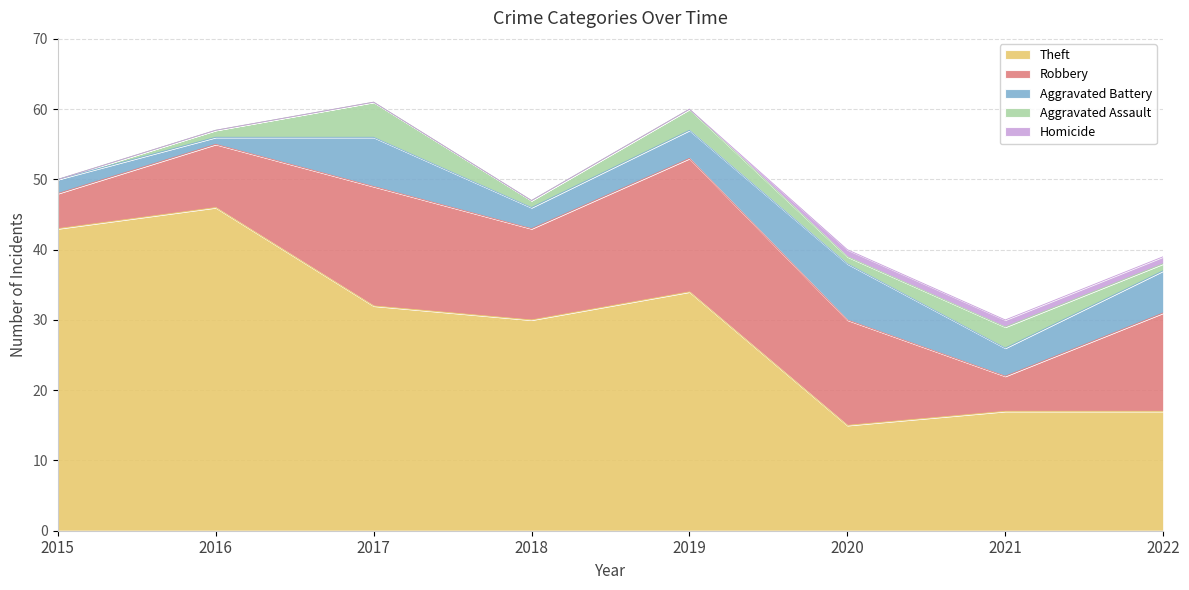

How many distinct data groups are displayed?

5